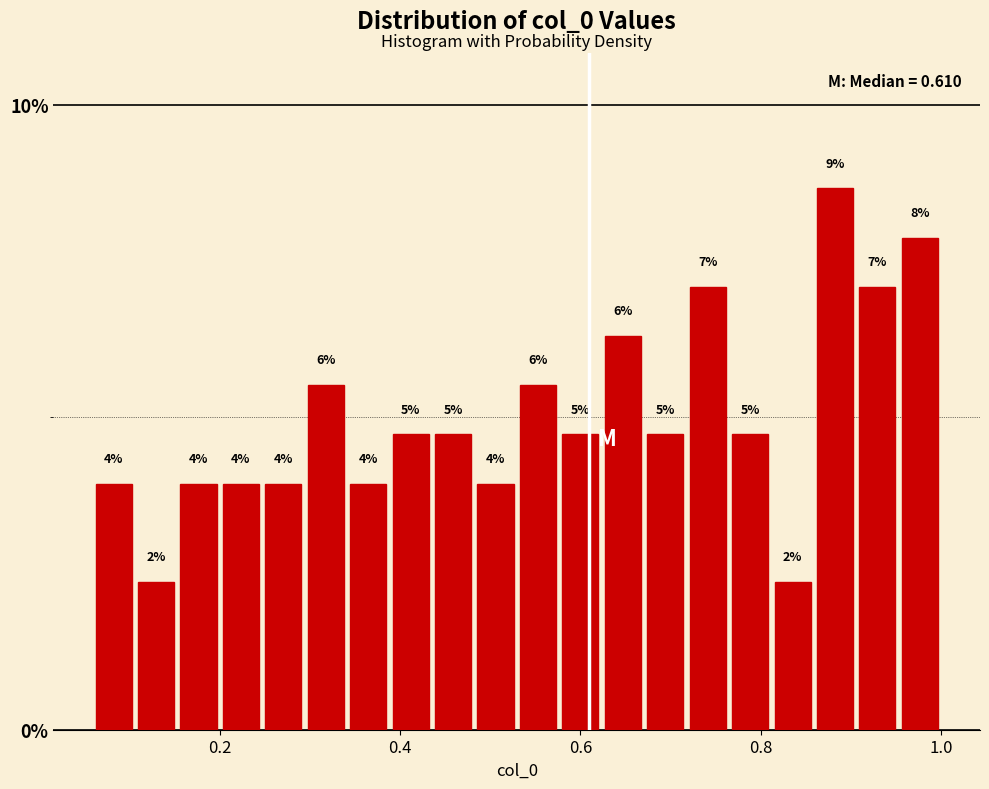

Around what value on the x-axis is the tallest bar? Give the approximate position of its centre, as read against the axis.

0.88